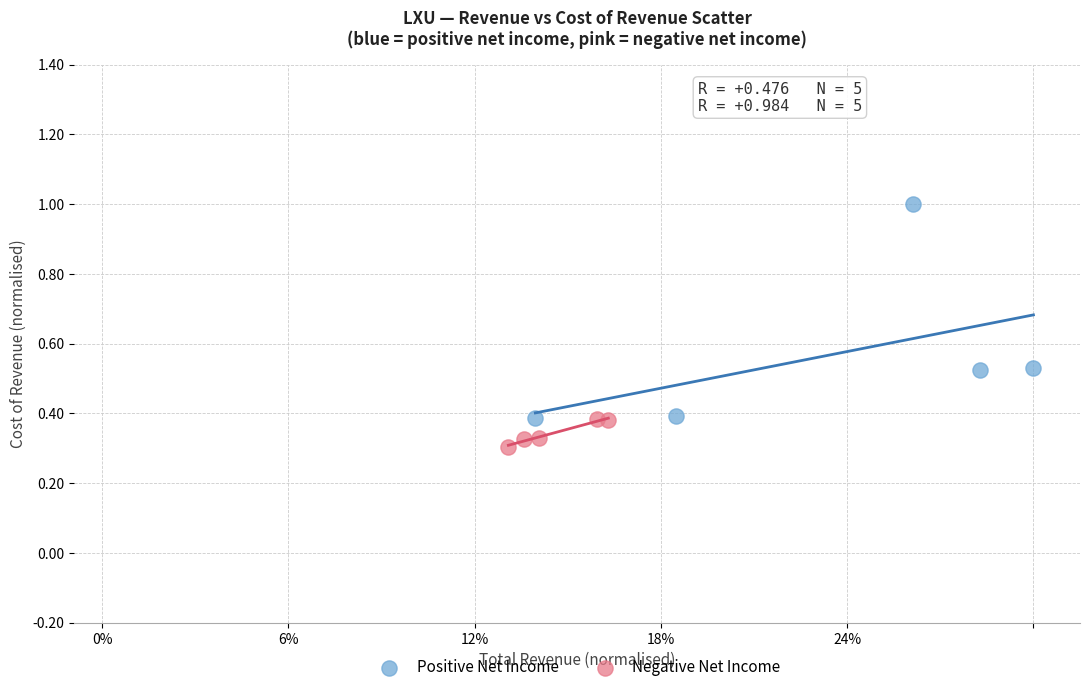

Which series has the widest spread of Y values?

Positive Net Income